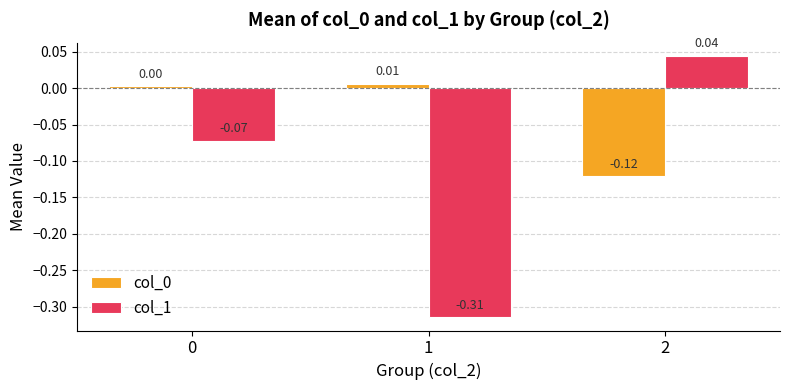

Is the value of col_0 at 2 greater than the value of col_1 at 1?

Yes